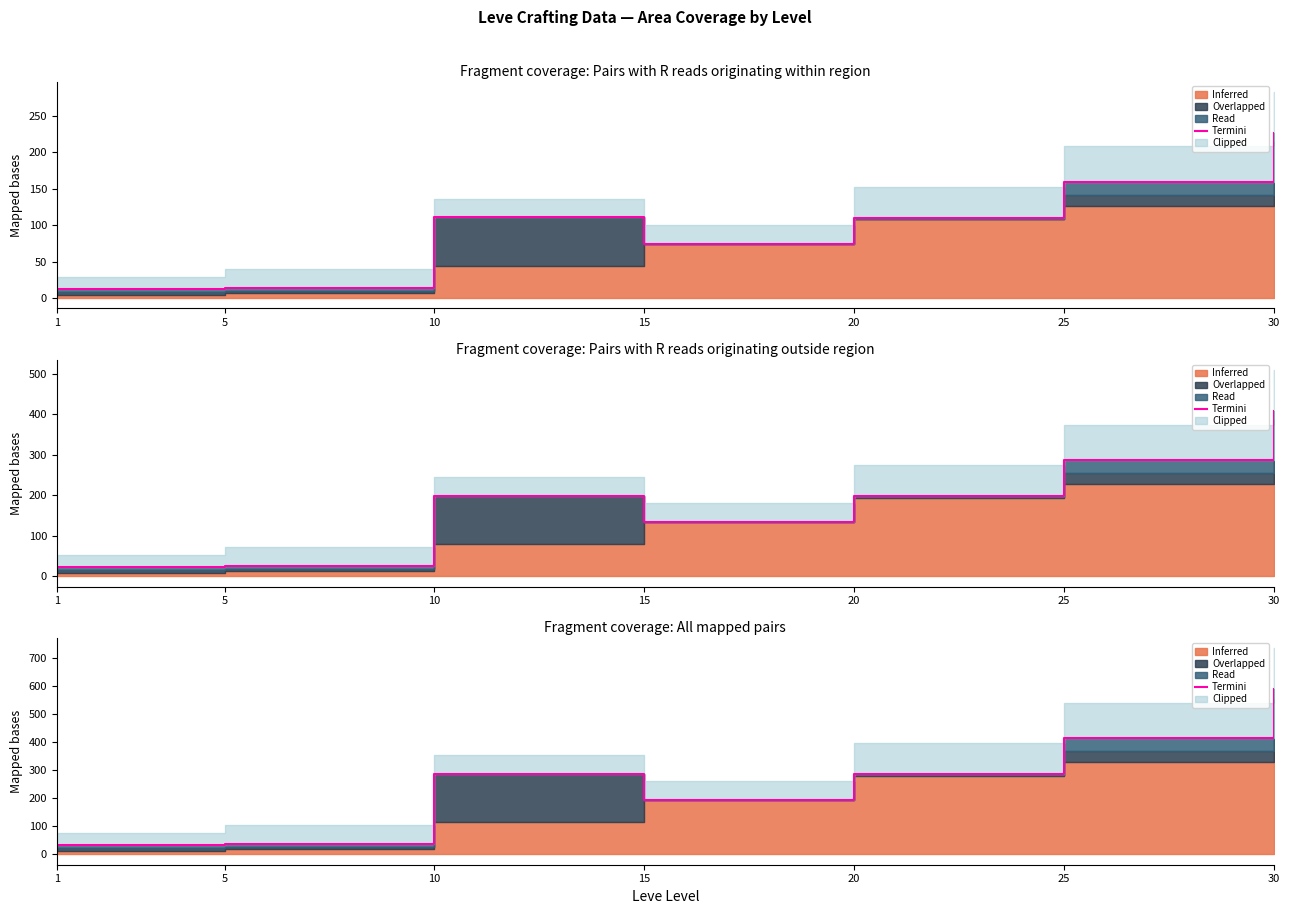

The value at 1 is 31.9. True or false?

True